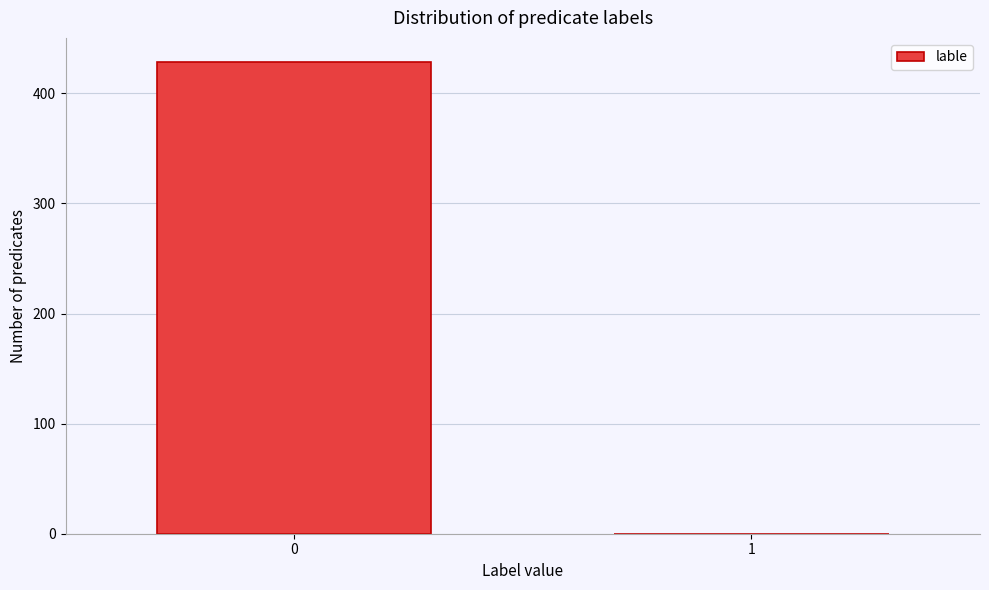

Reading left to right, list all the values displayed in this chart.

0=429	1=0